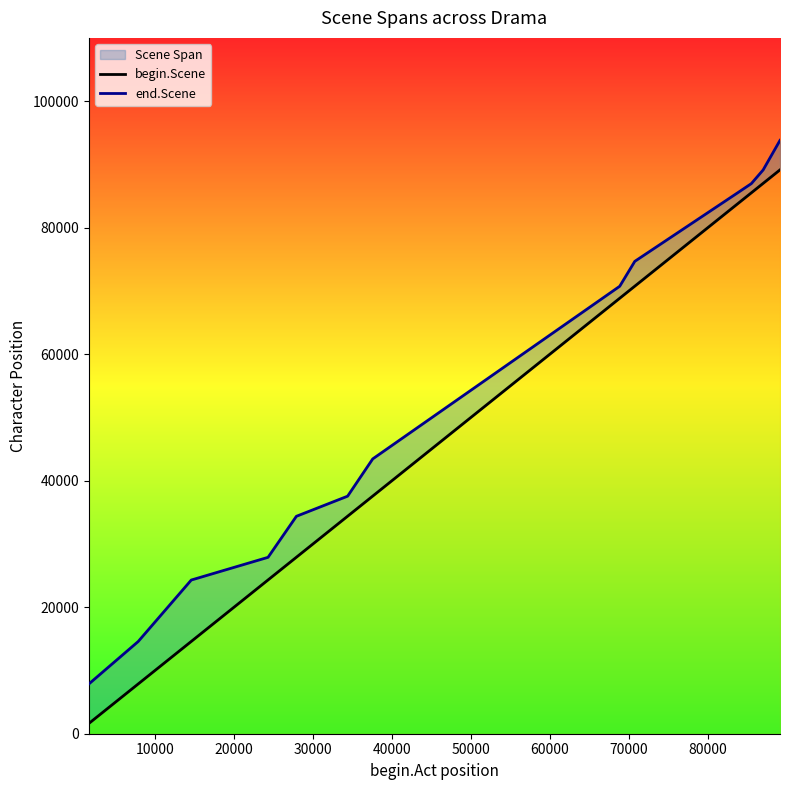

Rank the series at 70000 from highest to lowest value.

end.Scene, begin.Scene